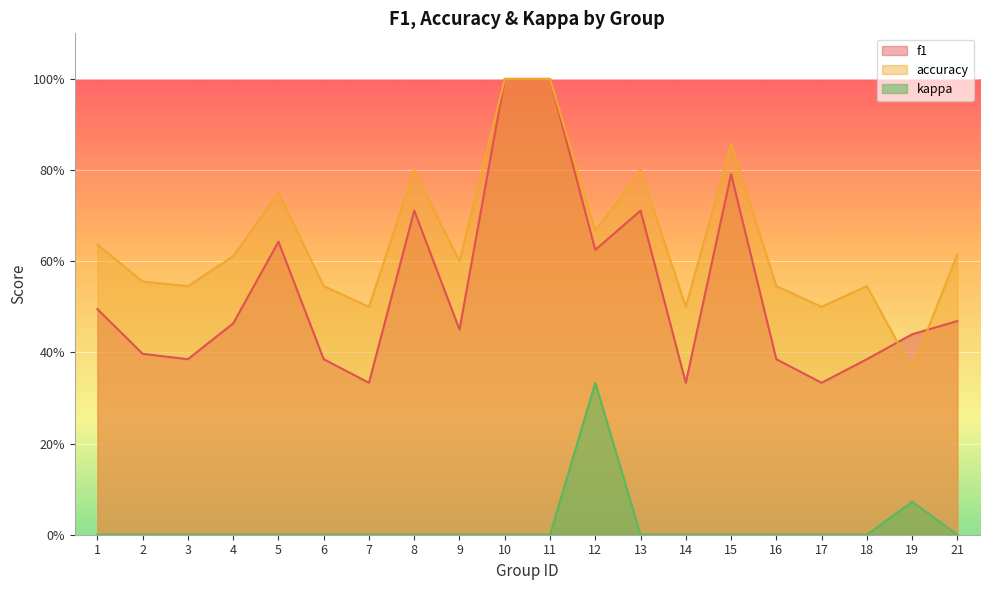

At which label does accuracy reach its peak?

10